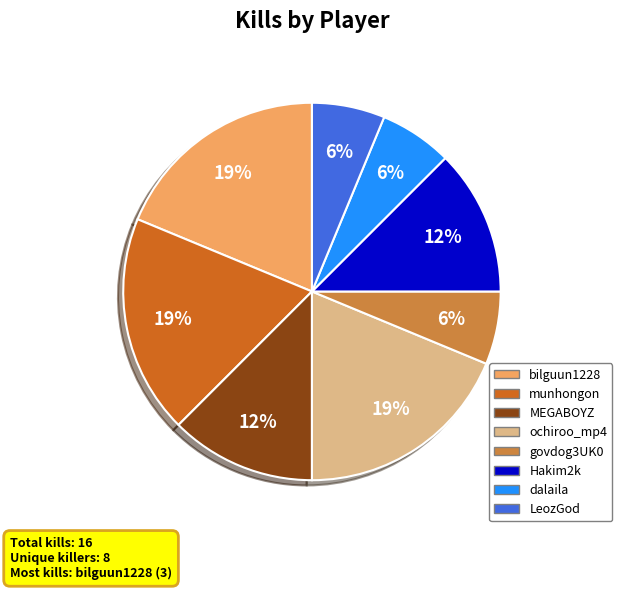

Does any single category account for the majority?

No